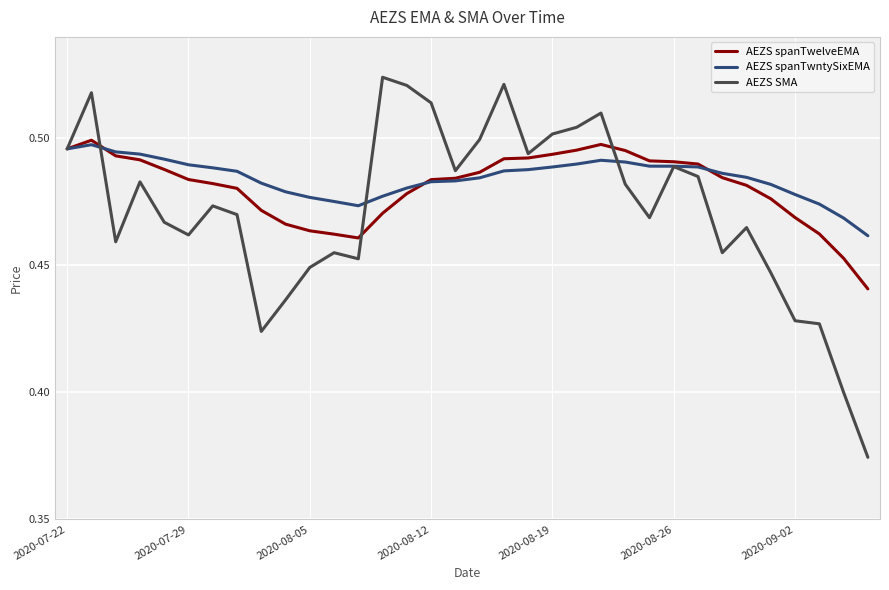

Which series has the widest spread of values?

AEZS SMA